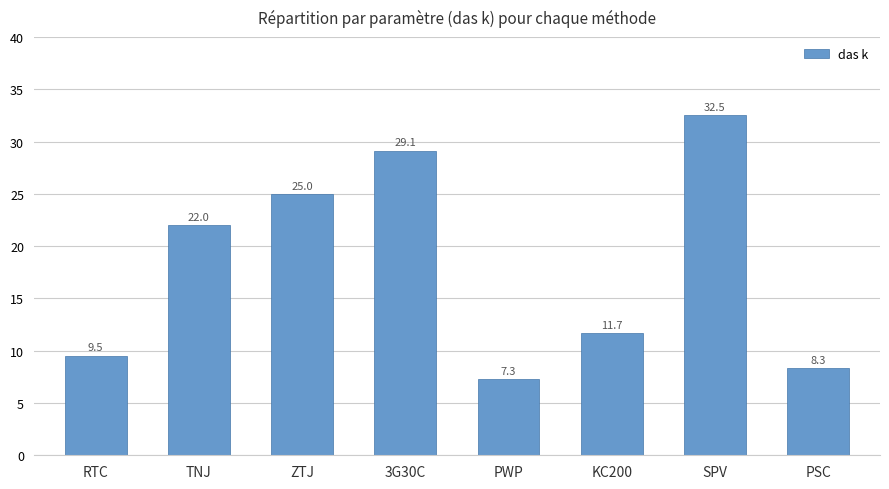

Reading left to right, what are all the values shown in this chart?

9.5	22.0	25.0	29.1	7.3	11.7	32.5	8.3